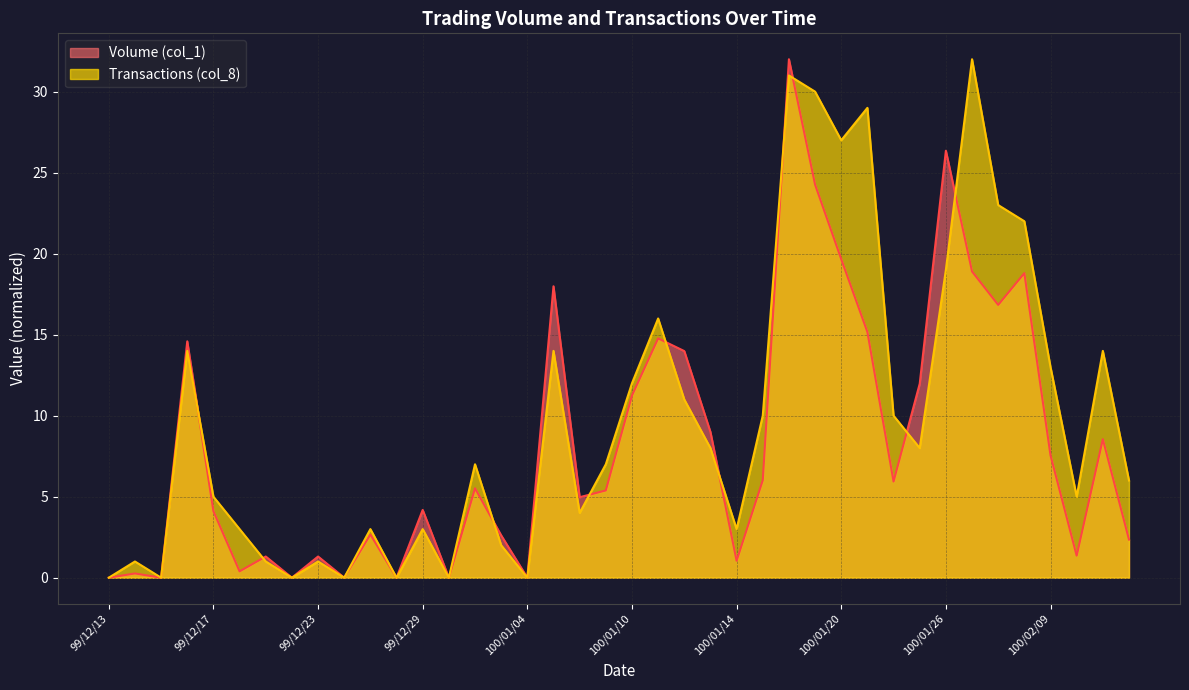

Which series ends up on top after the final intersection of Volume (col_1) and Transactions (col_8)?

Transactions (col_8)